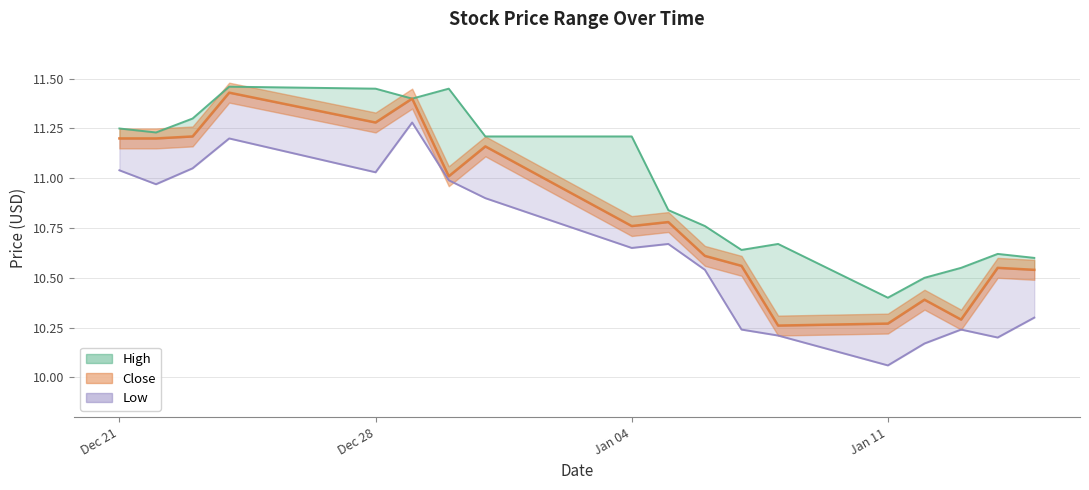

What is the maximum value shown in the chart?

11.5